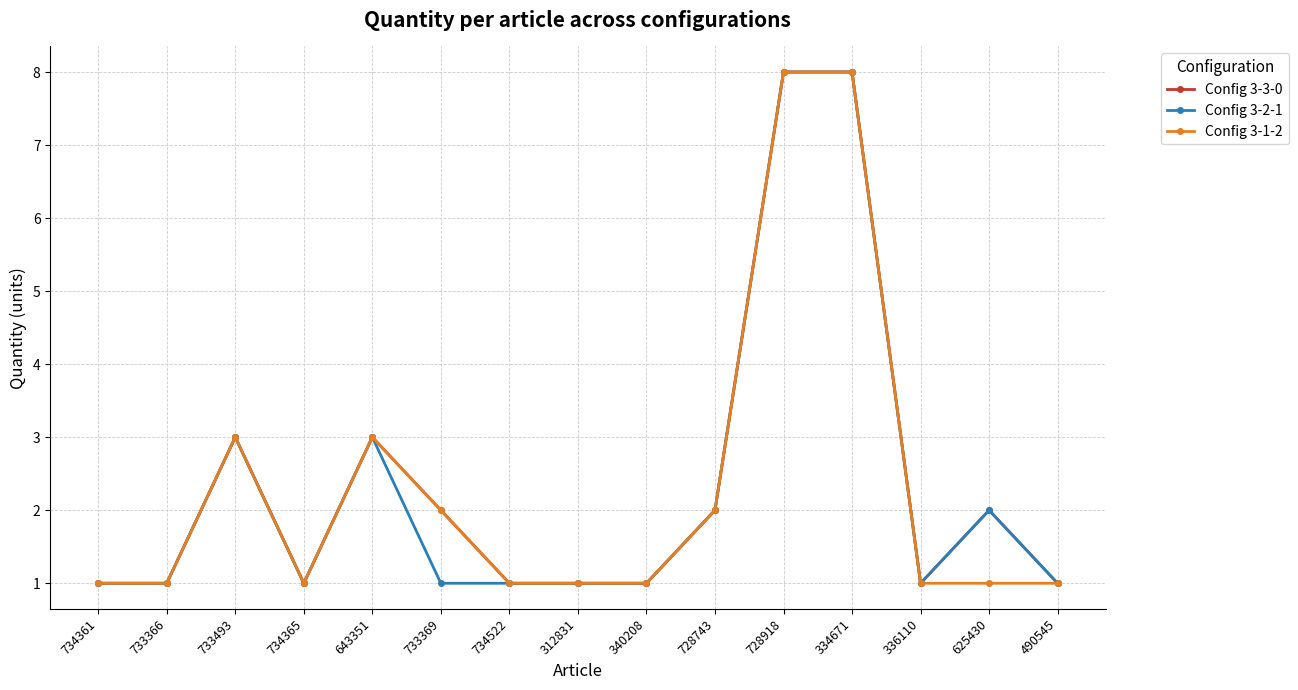

True or false: Config 3-3-0 has more than 1 interior local peaks.

True